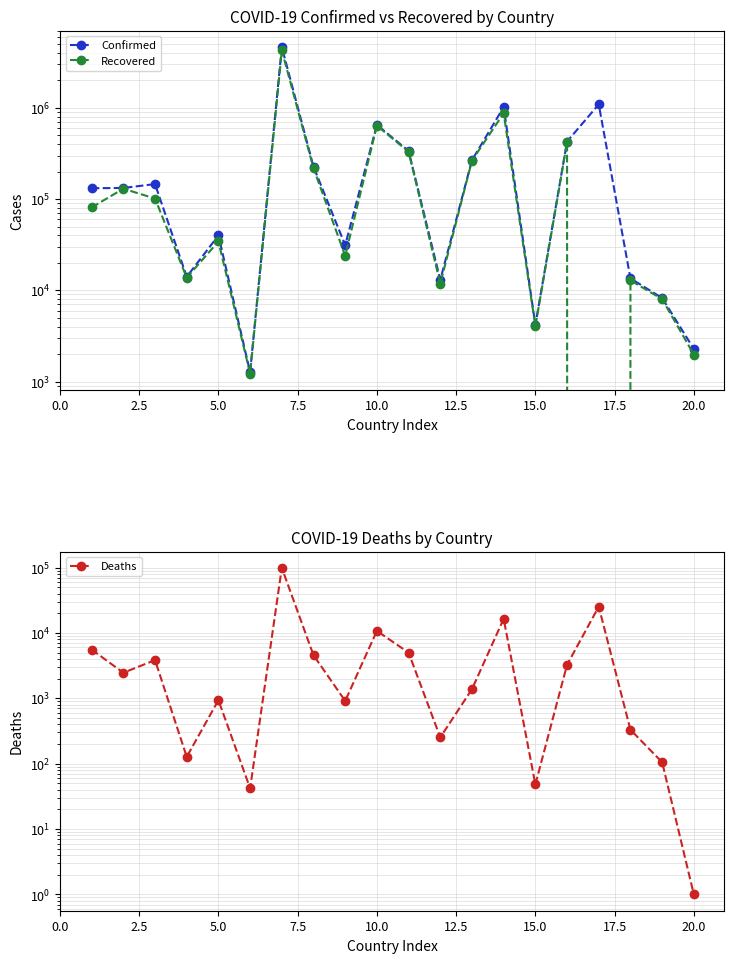

What is the sum of all Deaths values?

179890